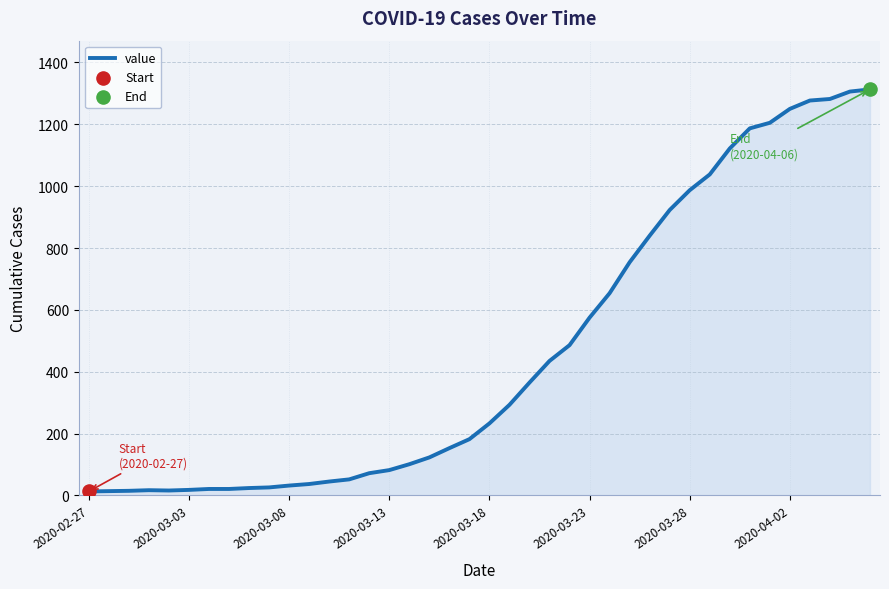

What is the difference between the maximum and minimum values?

1300